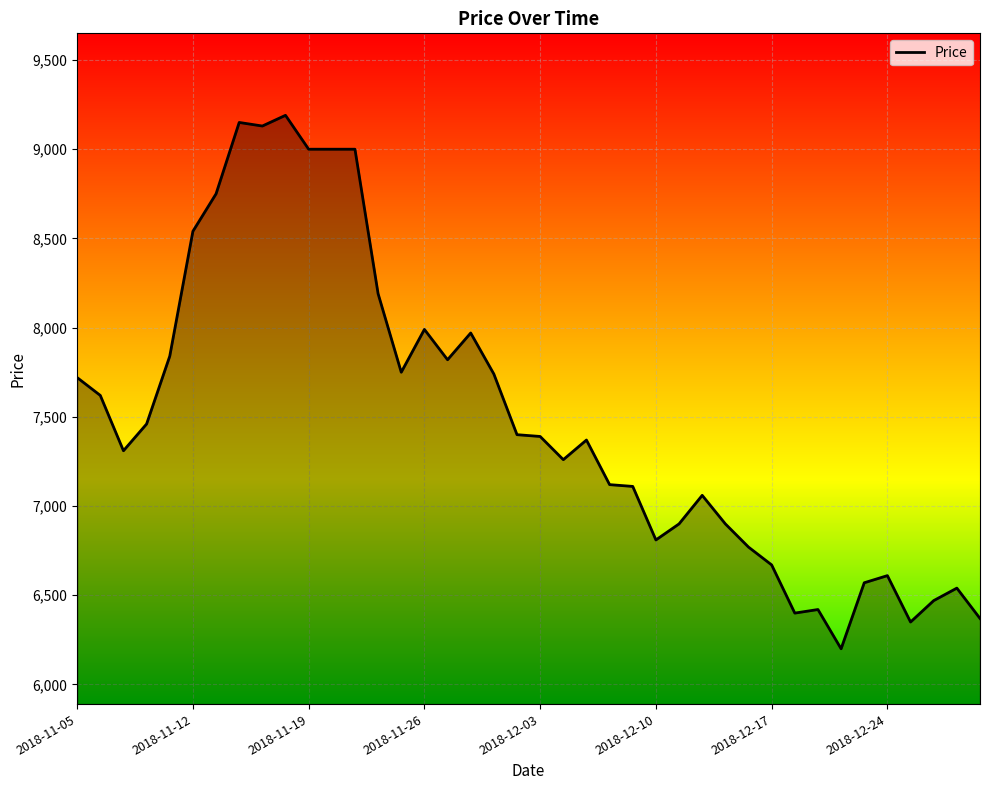

What is the smallest value displayed?

6200